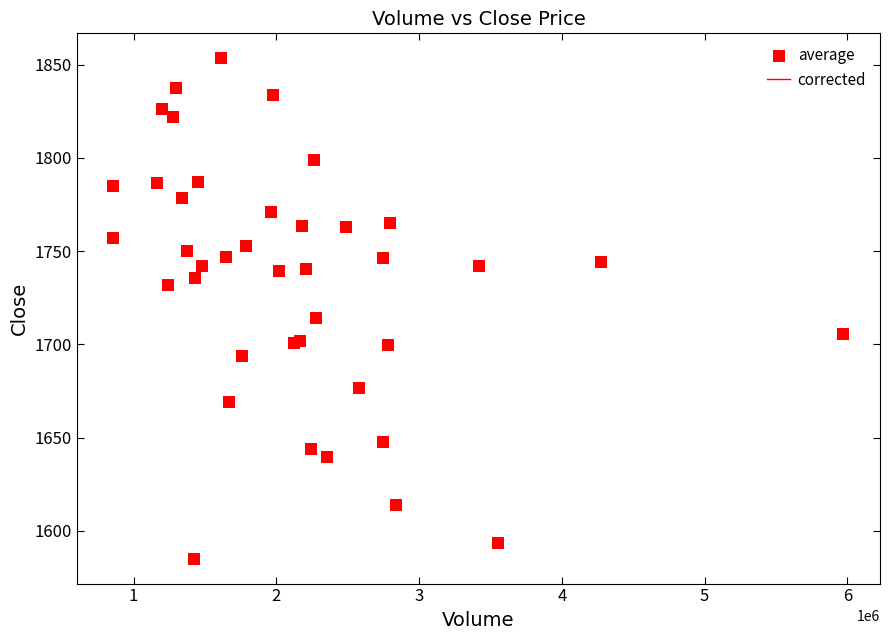

What Y value in the scatter plot is closest to 1719?

1714.2